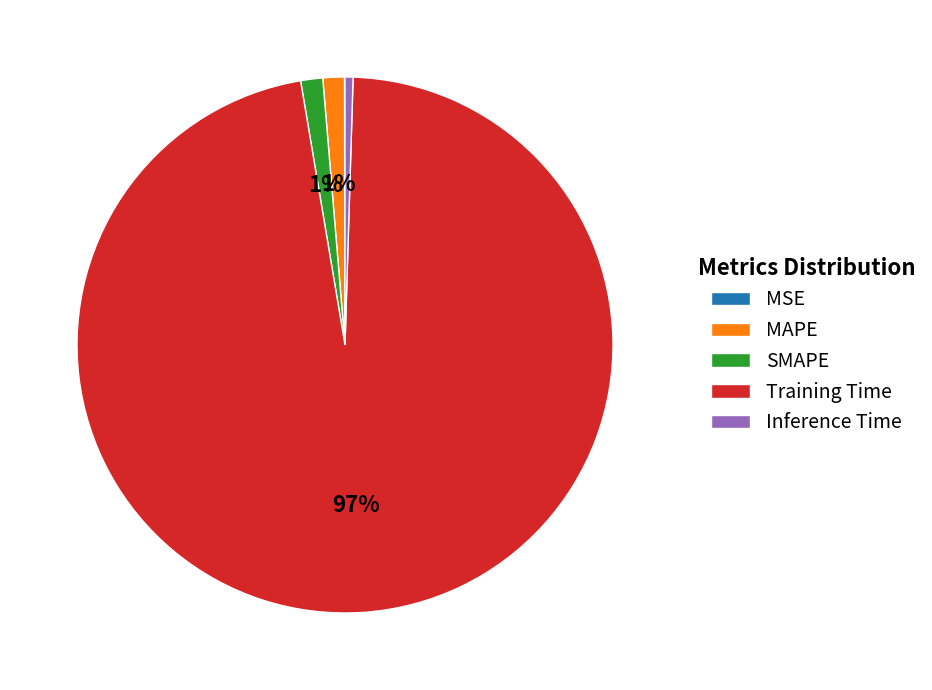

Between SMAPE and Training Time, which is larger?

Training Time